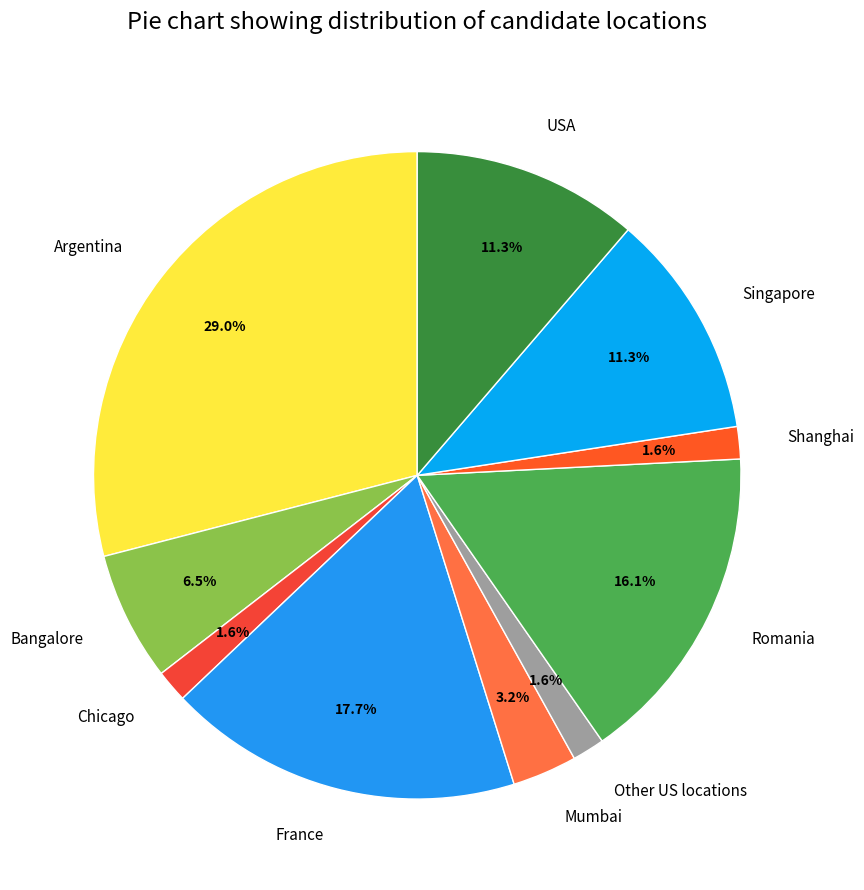

What is the largest slice in the pie chart?

Argentina